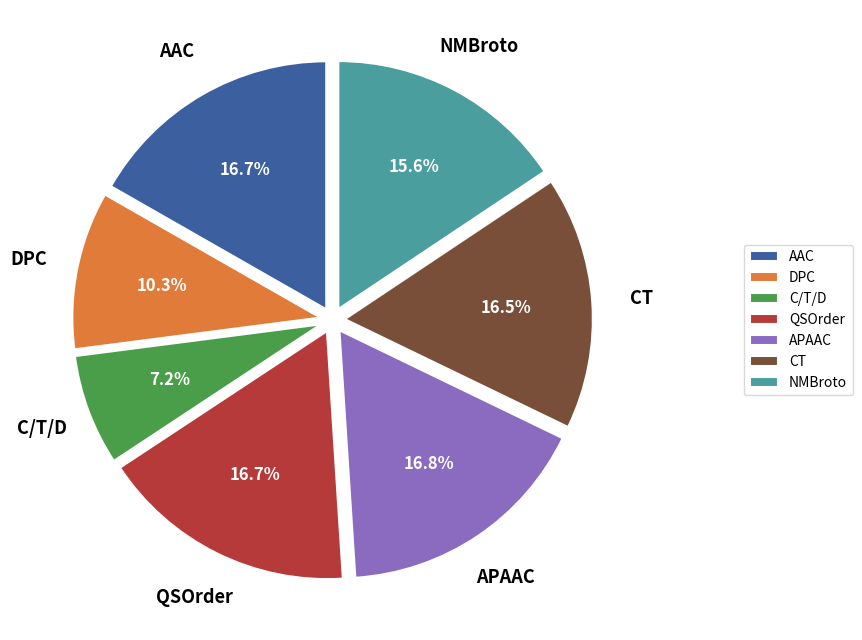

Does C/T/D represent more than half of the total?

No